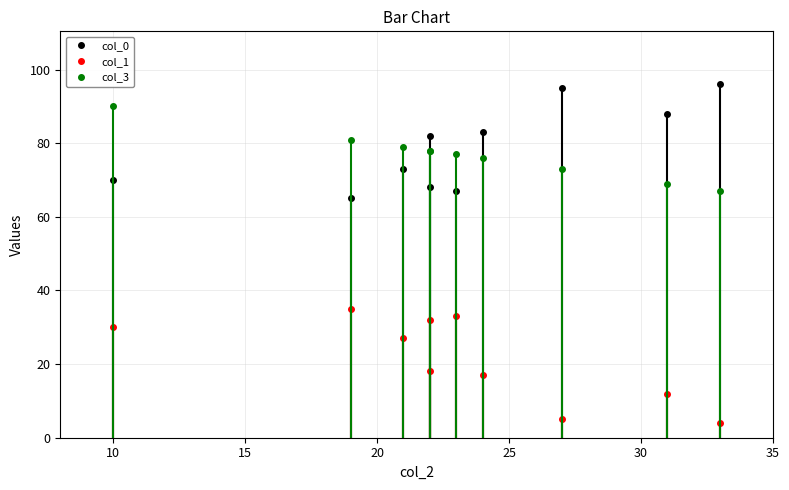

At how many categories does at least one series exceed 91?

2